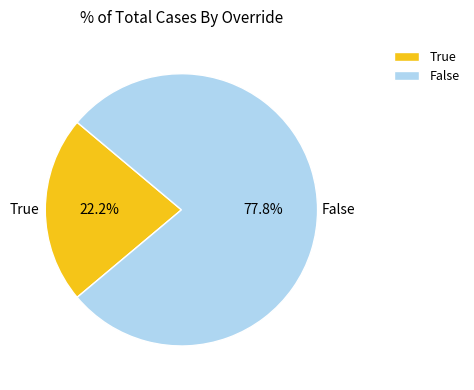

True or false: False accounts for 78% of the total.

True